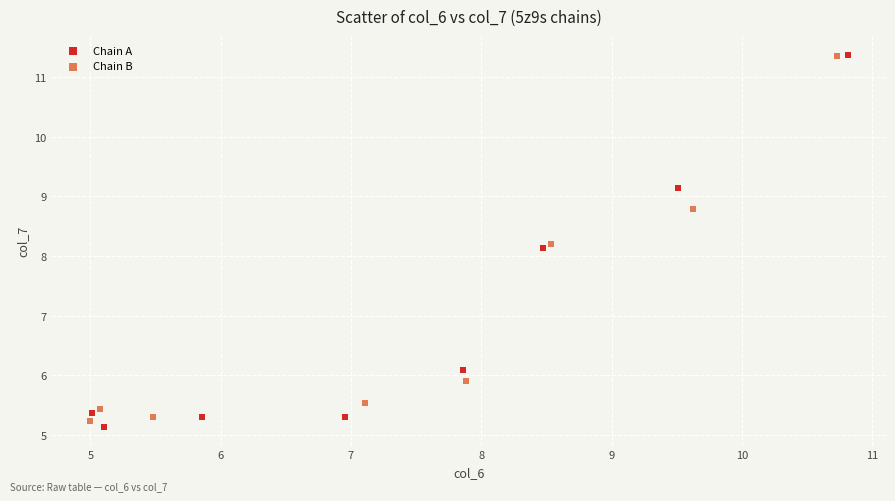

What are all the series names shown in the legend?

Chain A, Chain B